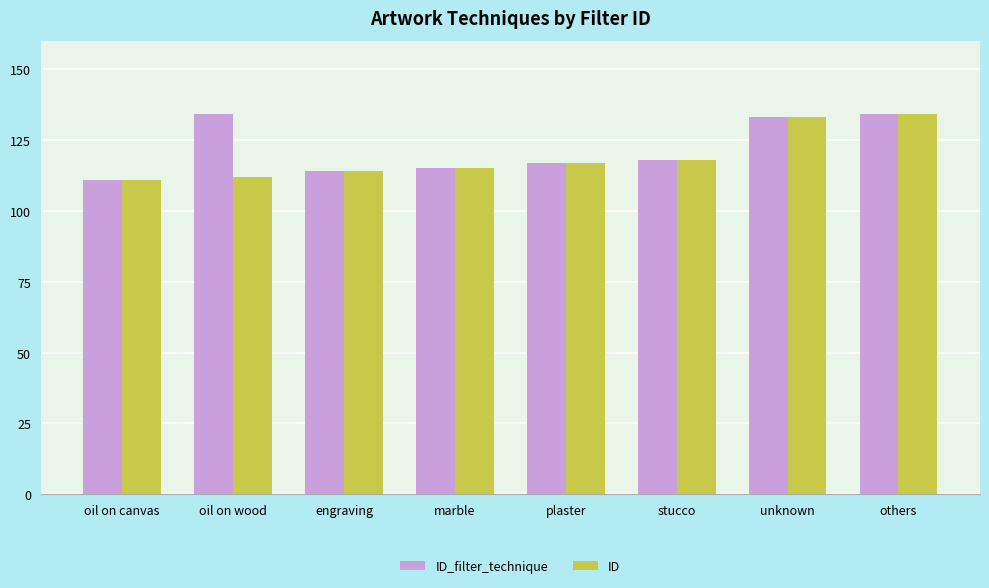

What is the difference between the maximum and second lowest values in the ID series?

22